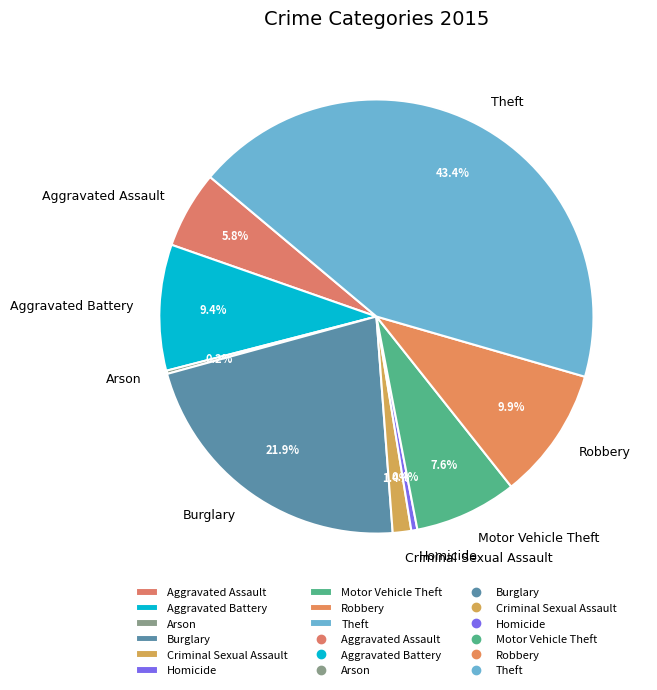

Between Criminal Sexual Assault and Aggravated Assault, which is larger?

Aggravated Assault